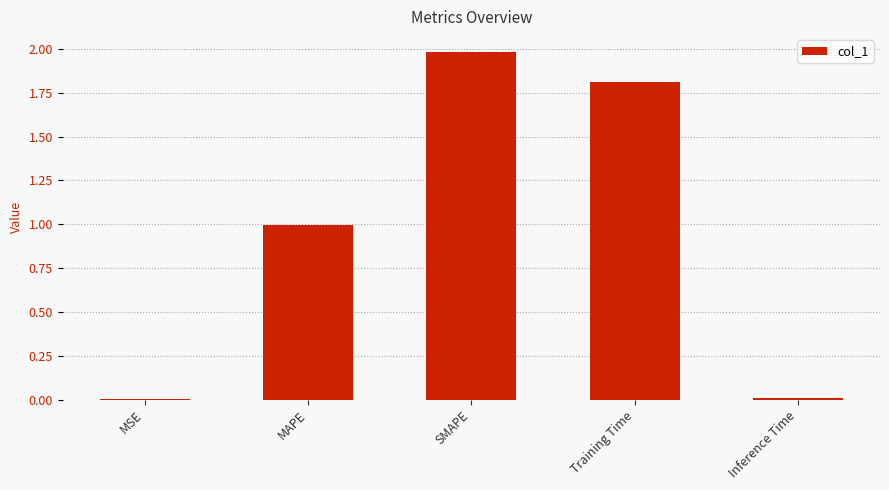

Is it true that the value at MAPE is 1.0?

True